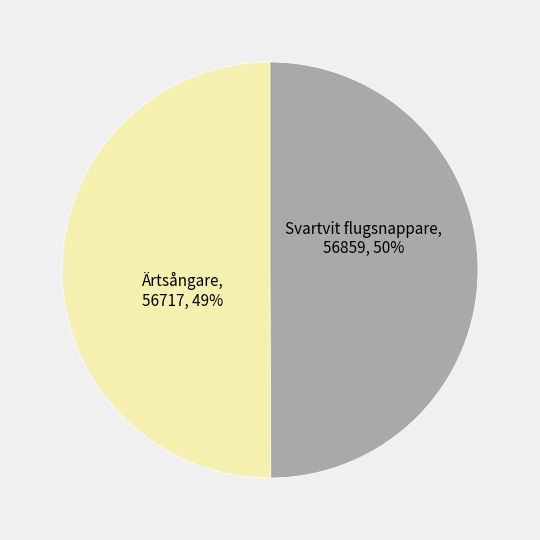

What percentage is the Svartvit flugsnappare slice, to the nearest percent?

50%